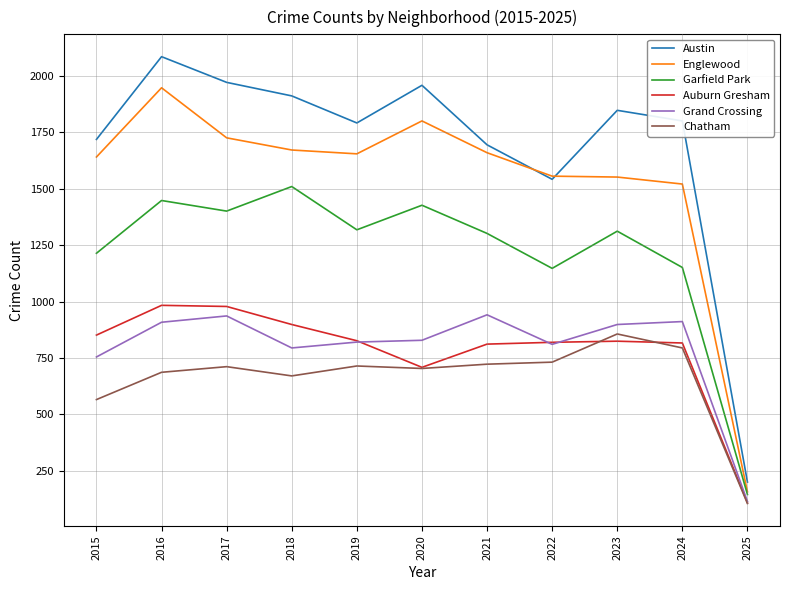

Which series has the widest spread of values?

Austin